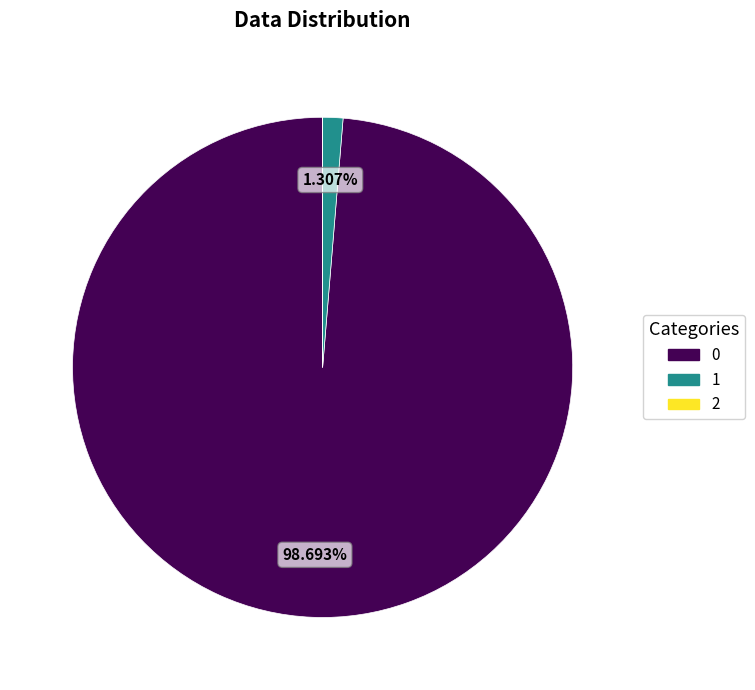

True or false: 0 accounts for 89% of the total.

False